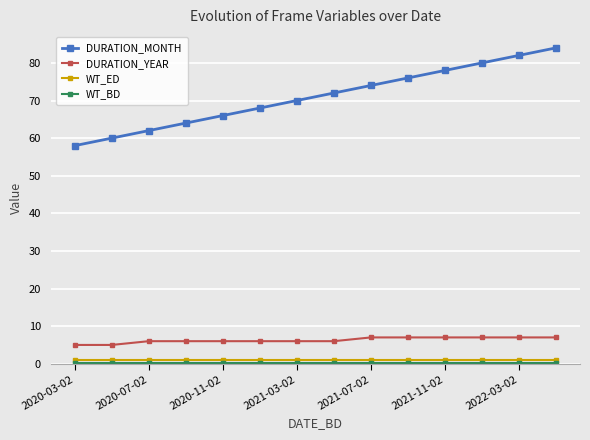

Which series has the largest total across all categories?

DURATION_MONTH